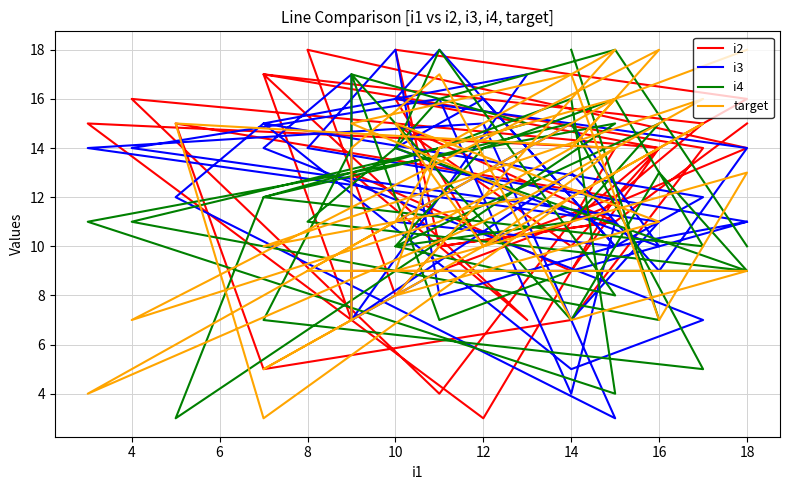

Does the chart have visible grid lines?

Yes